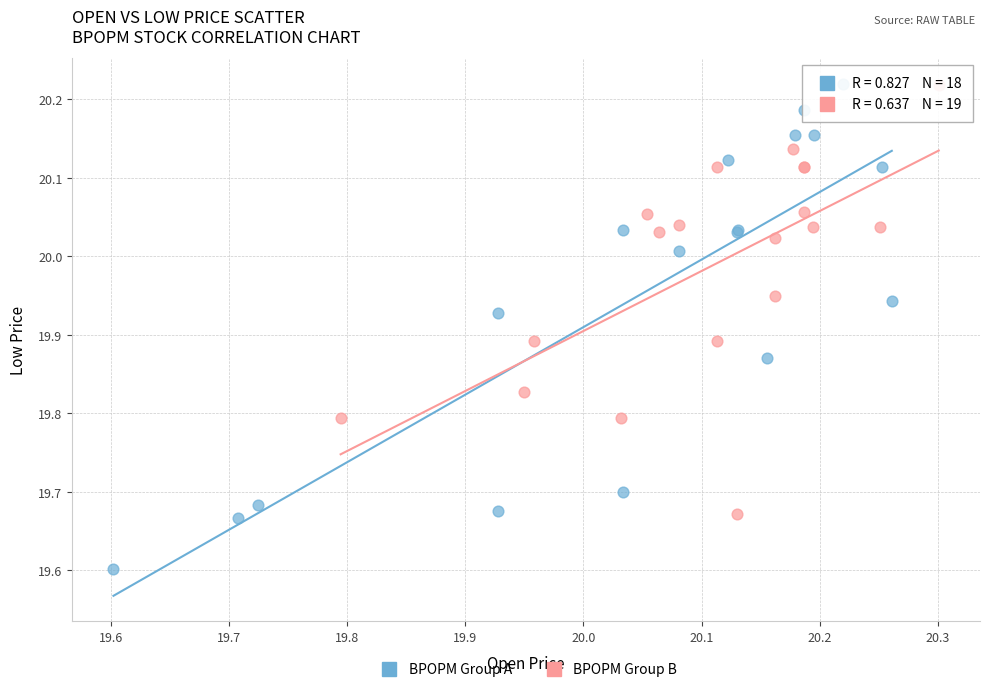

What are all the series names shown in the legend?

BPOPM Group A, BPOPM Group B